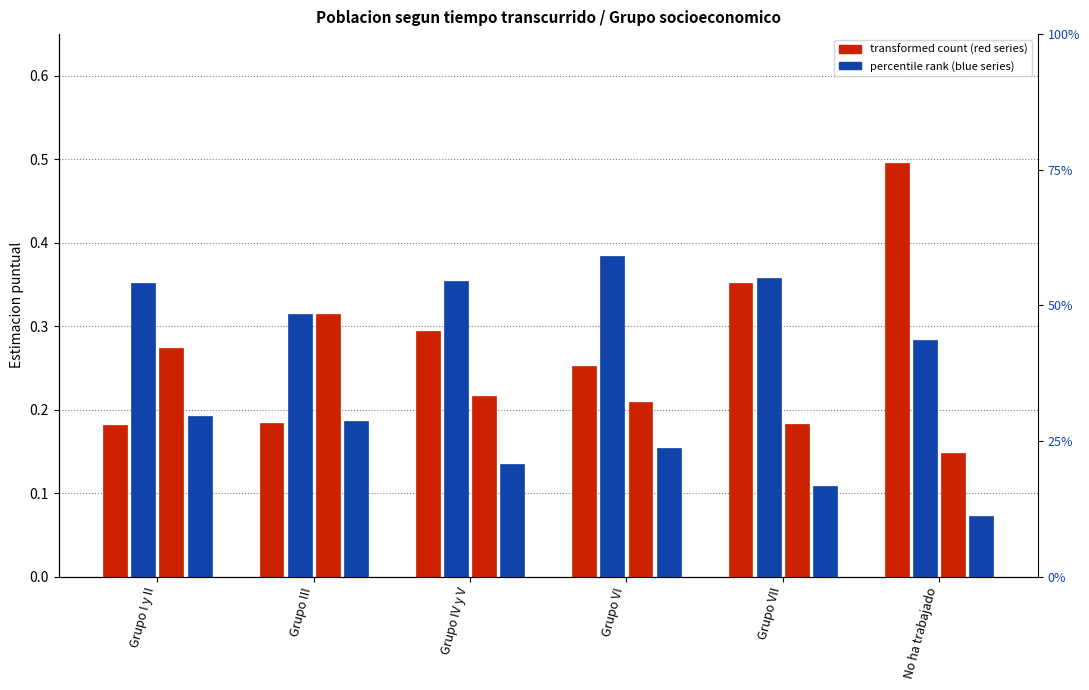

Between No ha trabajado and Grupo VI, which is larger?

No ha trabajado